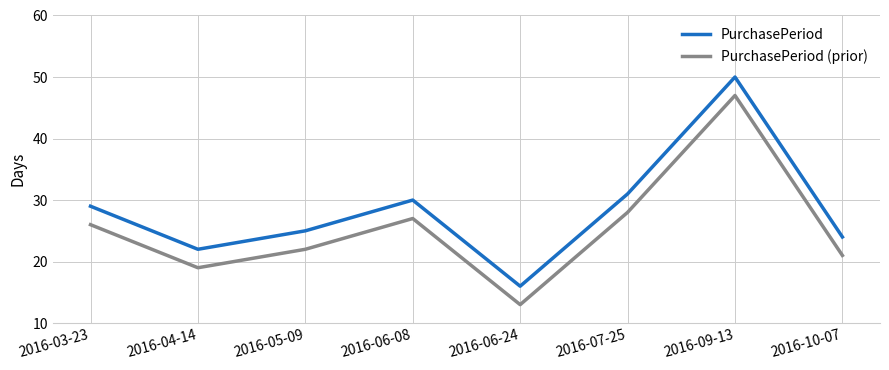

Which label corresponds to the largest value in the chart?

2016-09-13